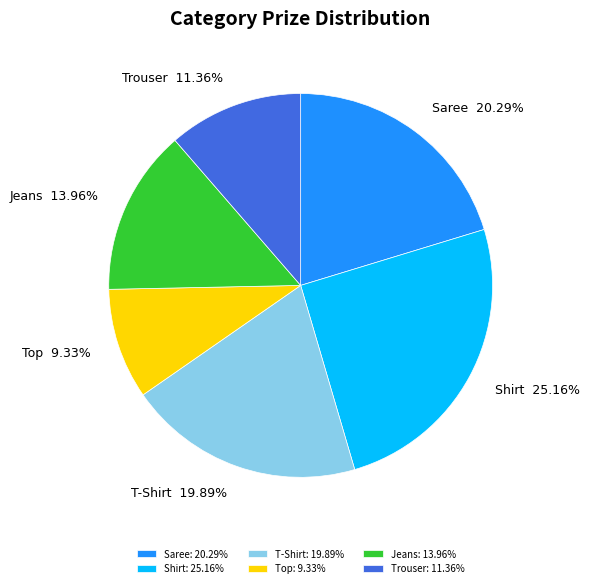

How much of the chart is everything except Trouser?

88.6%